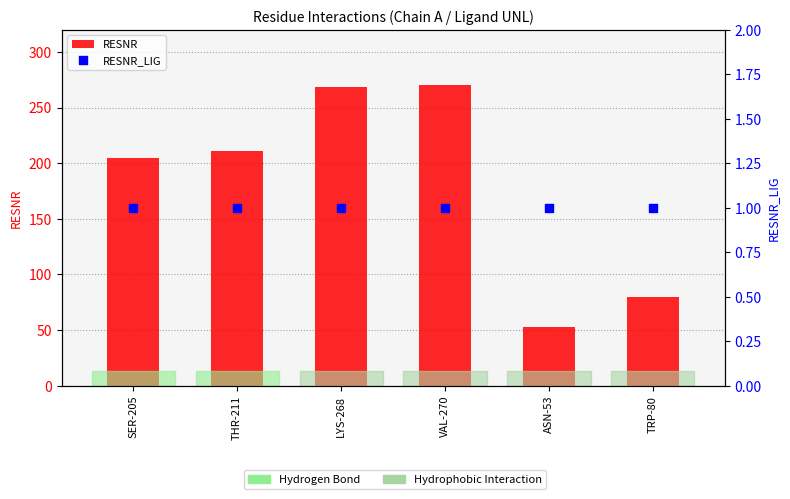

What is the total value across all series at THR-211?

212